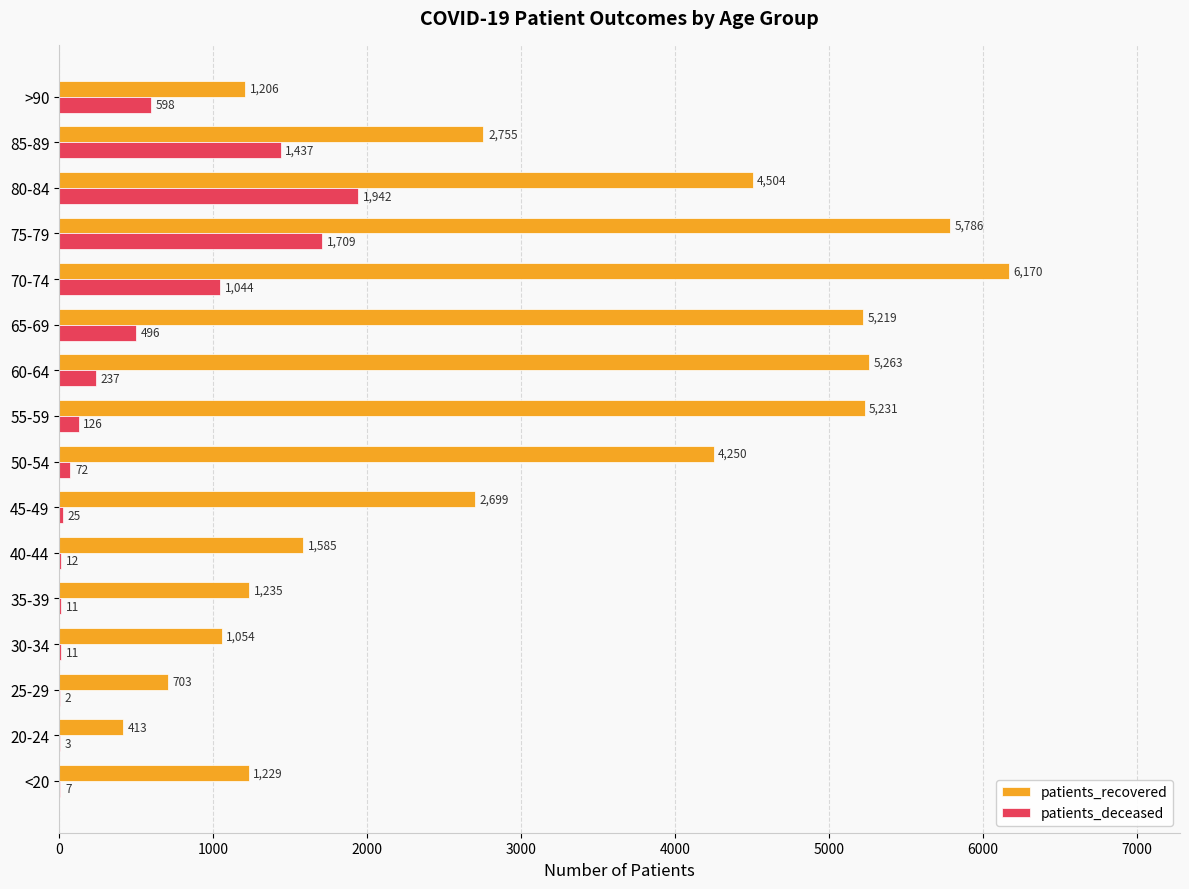

The value of patients_deceased at 80-84 is 994. True or false?

False